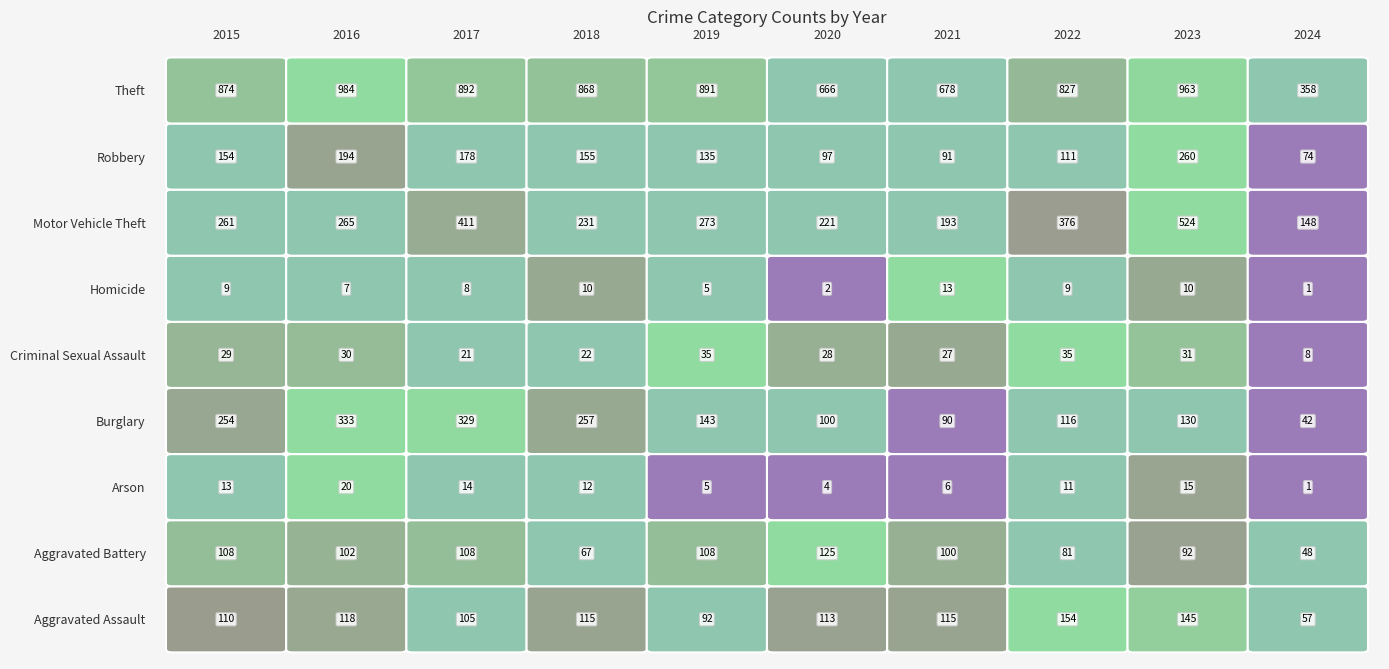

What is the total value across all series at 7?

1720